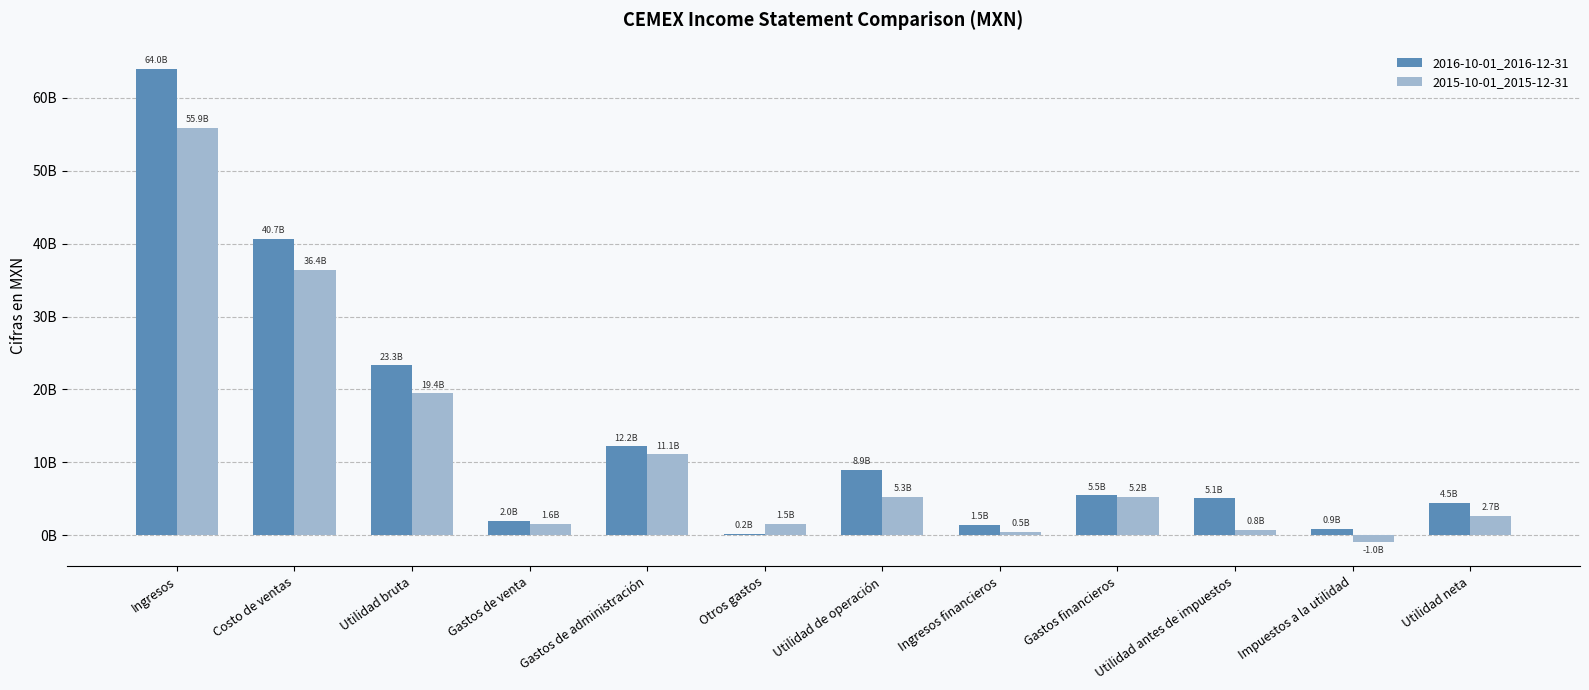

At Gastos de administración, list the series in order from largest to smallest.

2016-10-01_2016-12-31, 2015-10-01_2015-12-31